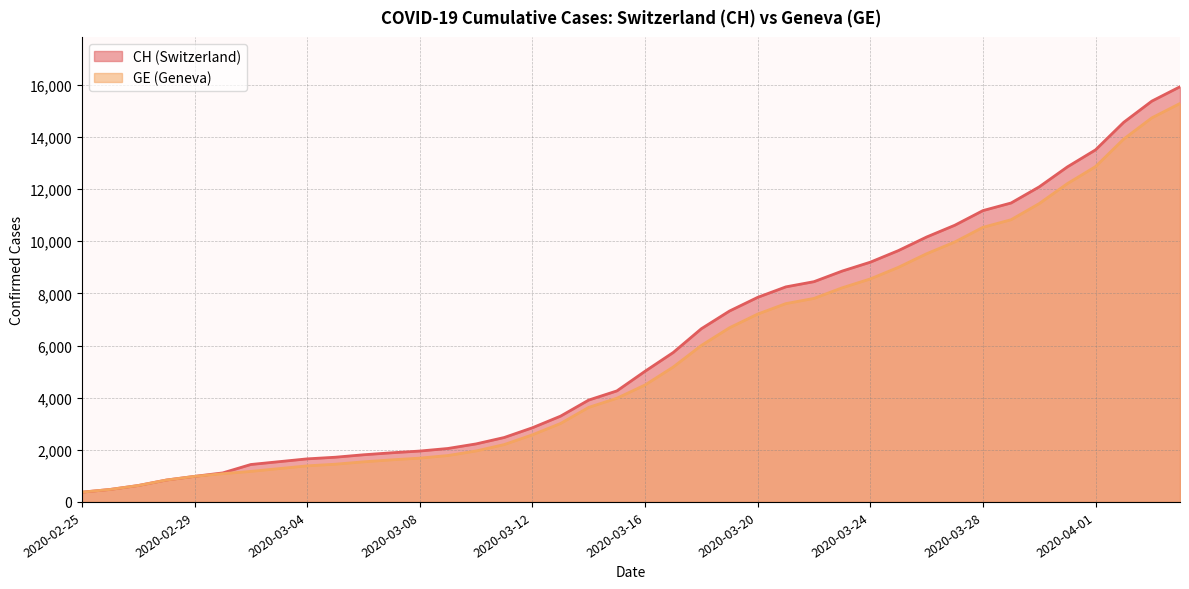

What is the approximate value of GE at 2020-03-31, to the nearest 100?

12200